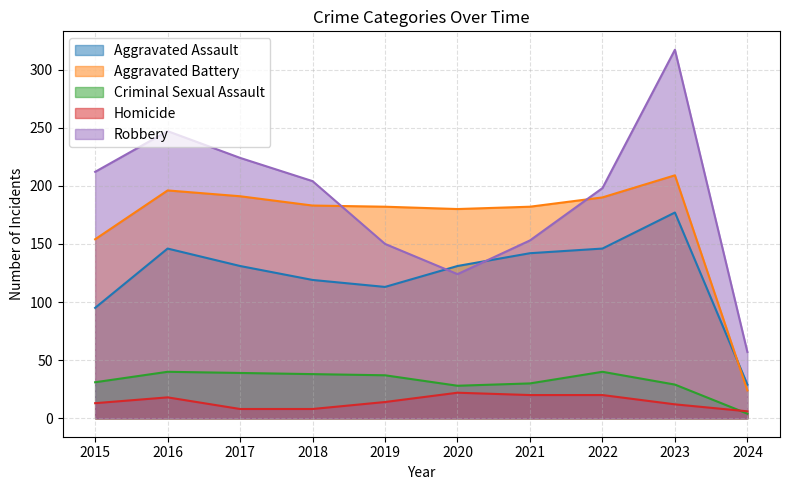

At which category does Aggravated Assault reach its first local valley?

2019